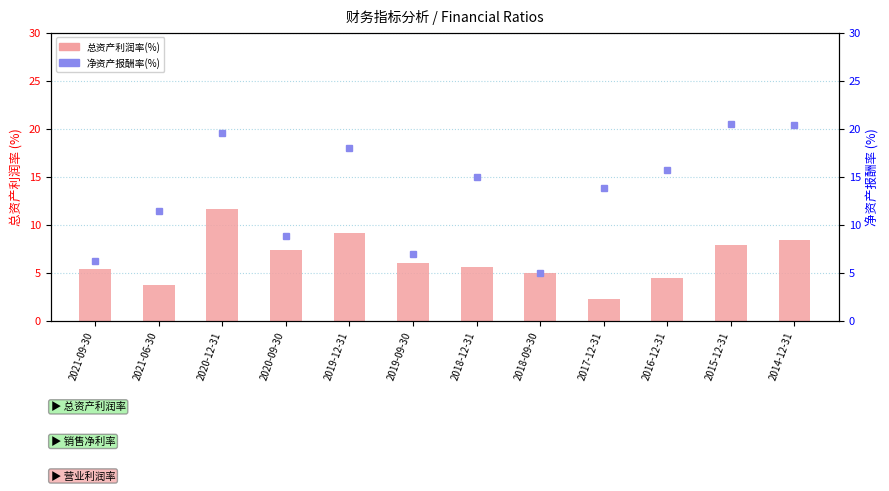

What value does the 总资产利润率(%) series have at 2015-12-31?

7.9